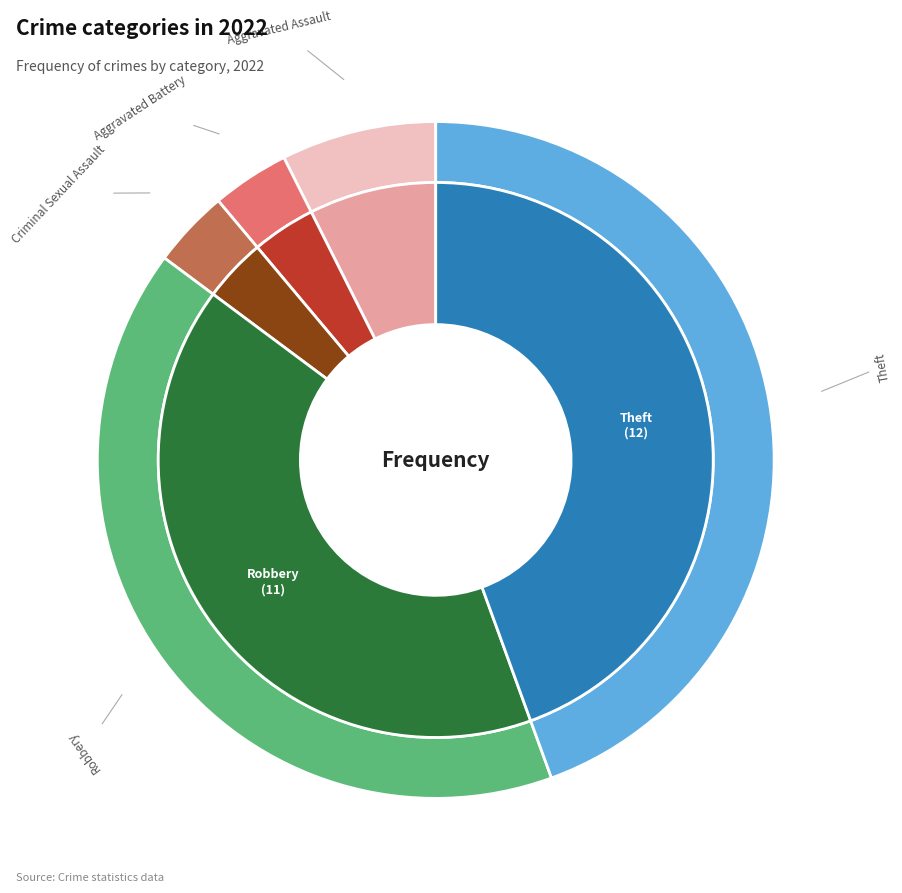

What is the largest slice in the pie chart?

Theft